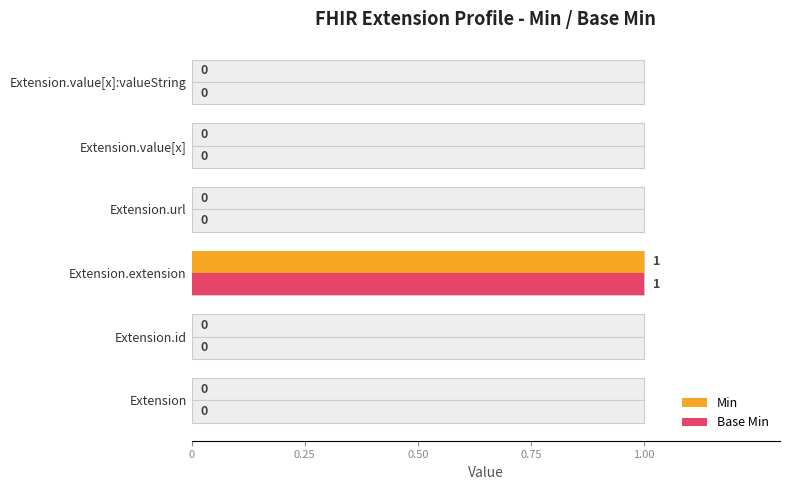

How many bars are there in total?

12